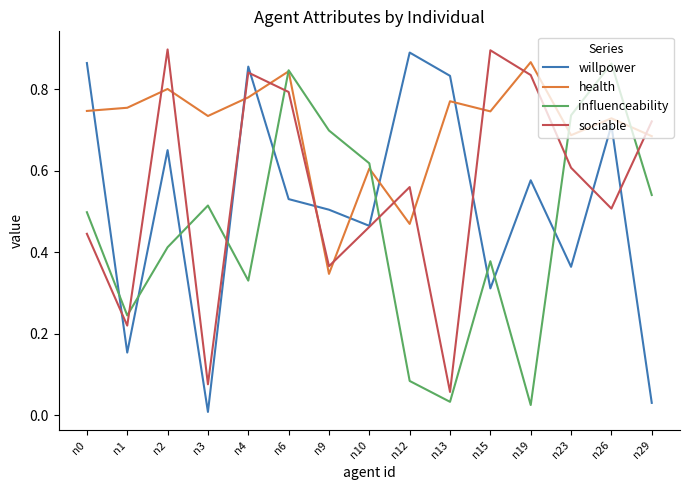

True or false: willpower has a value of 0.0 at n29.

True